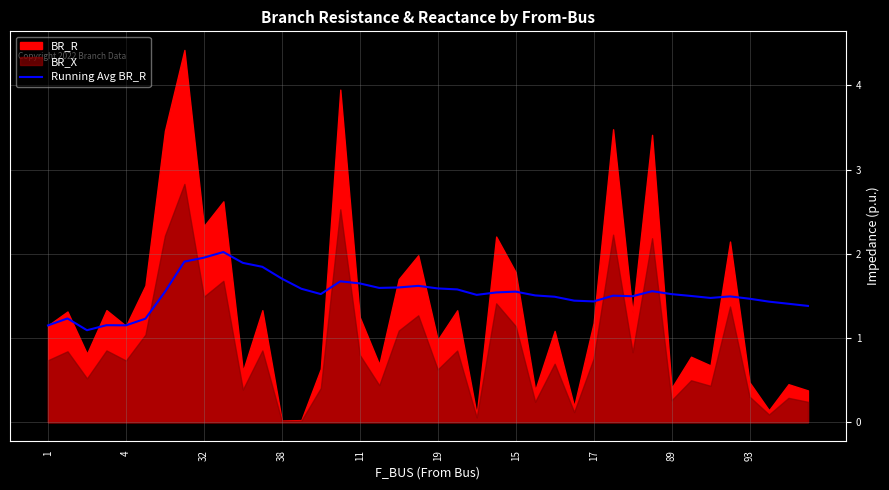

The value of Running Avg BR_R at 11 is 0.7. True or false?

False